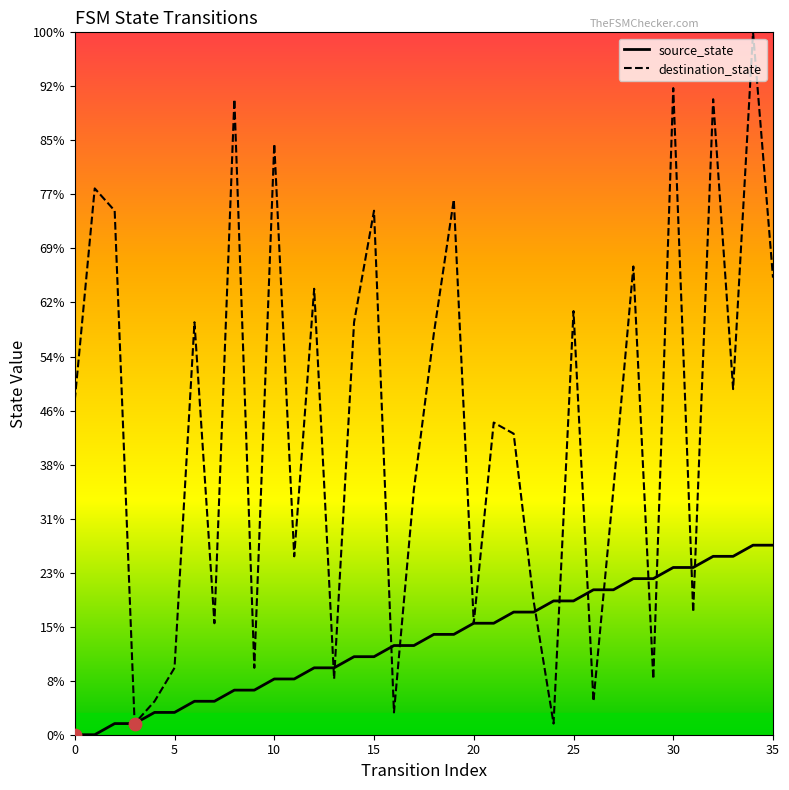

What are all the series names shown in the legend?

source_state, destination_state